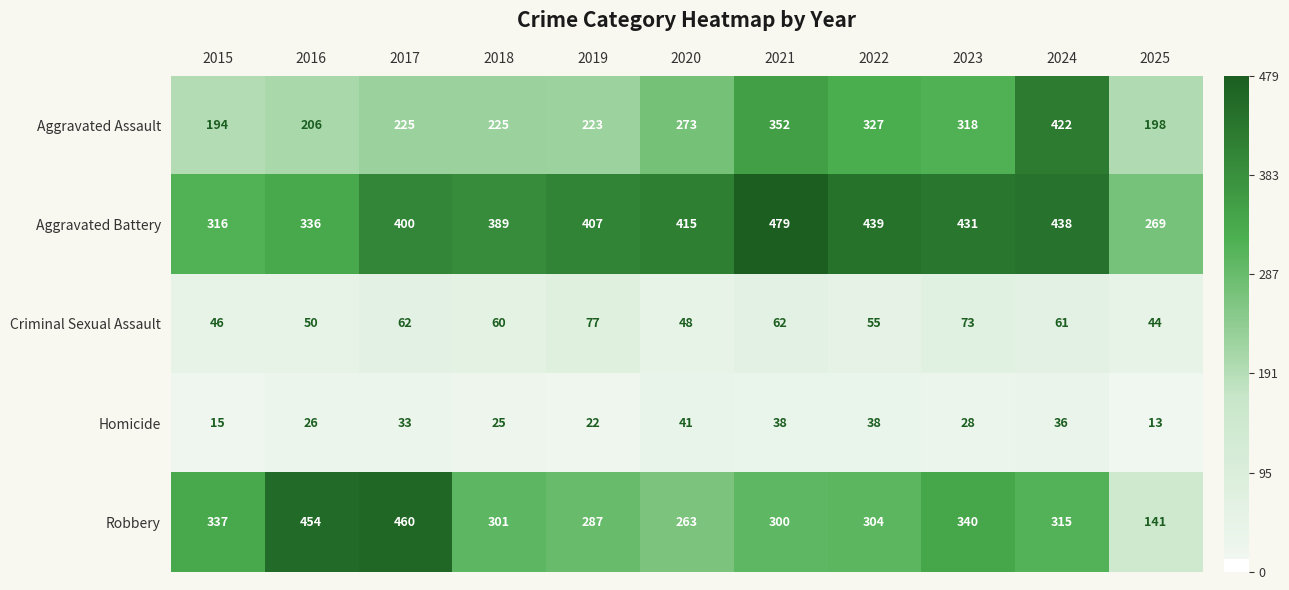

Which series has the largest total across all categories?

Aggravated Battery